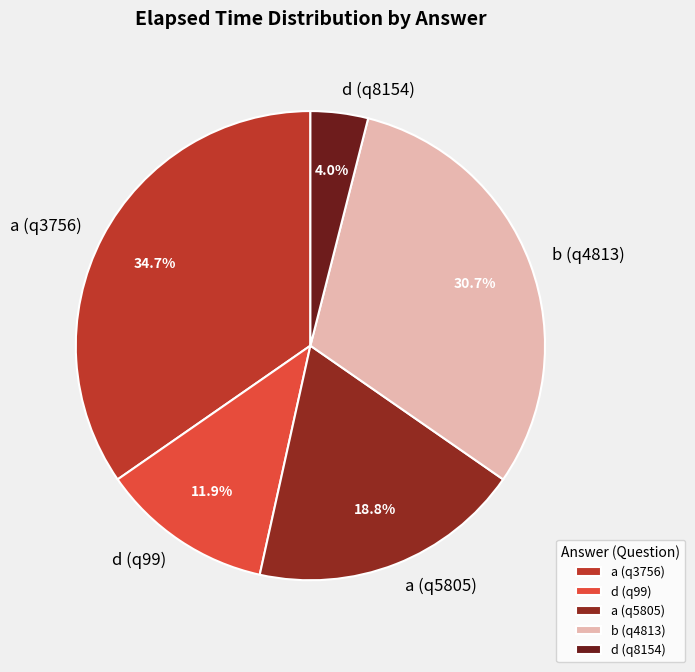

How many segments does this pie chart have?

5